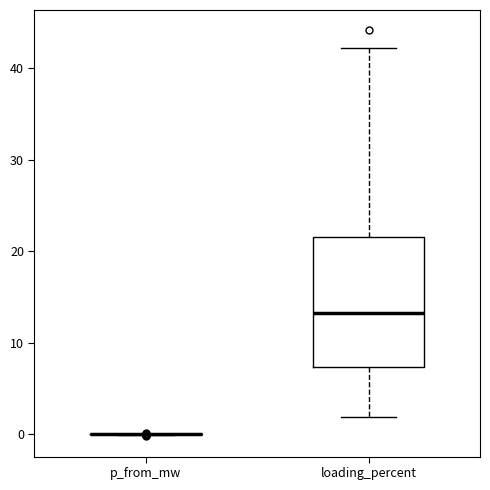

Reading left to right, transcribe this box plot: for each box, give where its median line is, the range the box spans, and where its two whiskers end, as read against the y-axis. The values are not printed on the chart, so give them approximately, as read against the axis.

p_from_mw: box collapsed to a line at 0, whiskers 0 to 0
loading_percent: median 13, box 7 to 22, whiskers 2 to 42